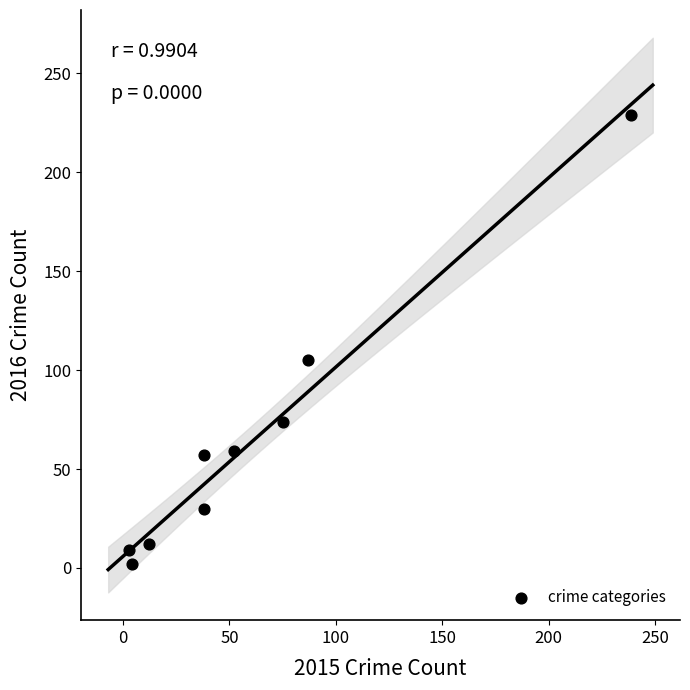

What is the average X value?

61